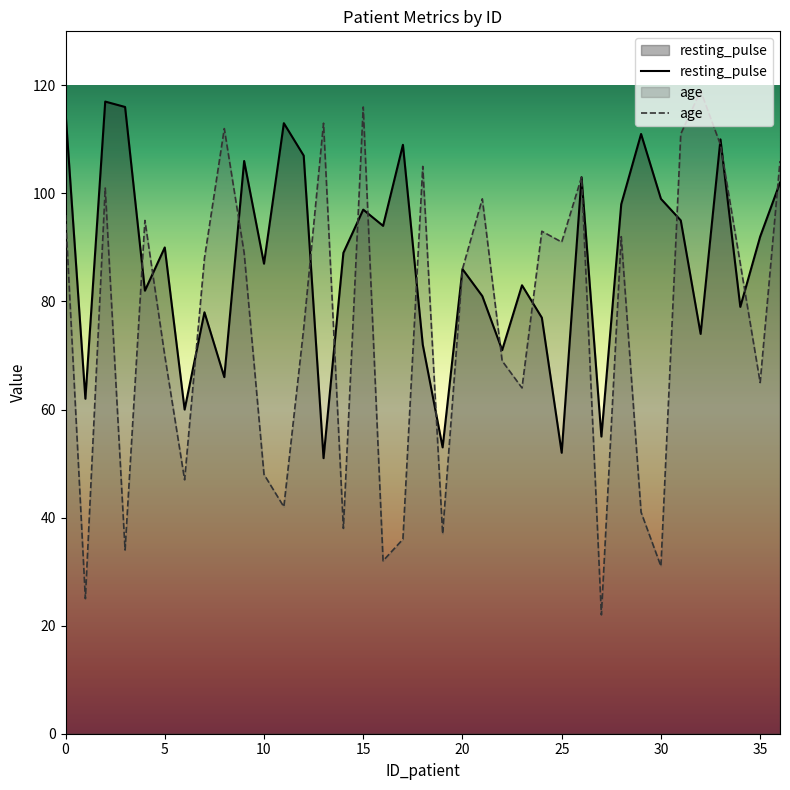

What is the label of the 21st point from the right?

16